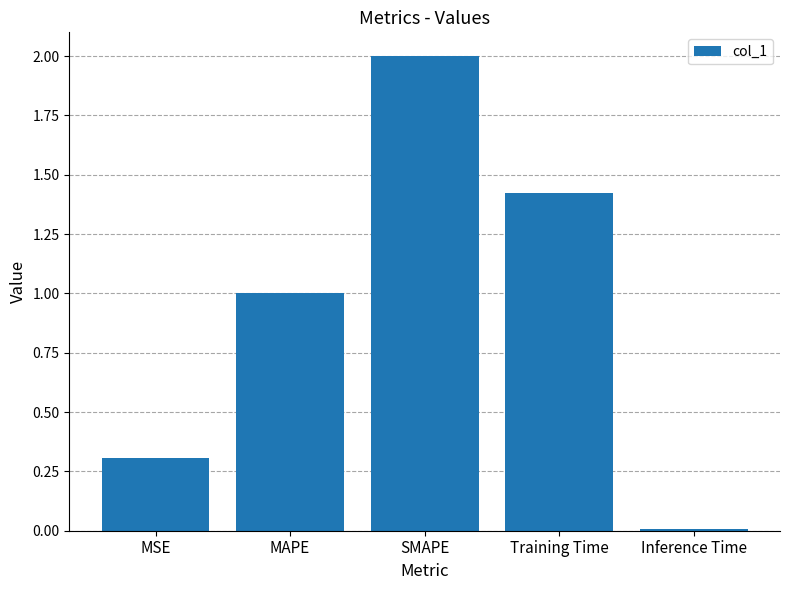

The chart shows a value of 1.0 at SMAPE. True or false?

False